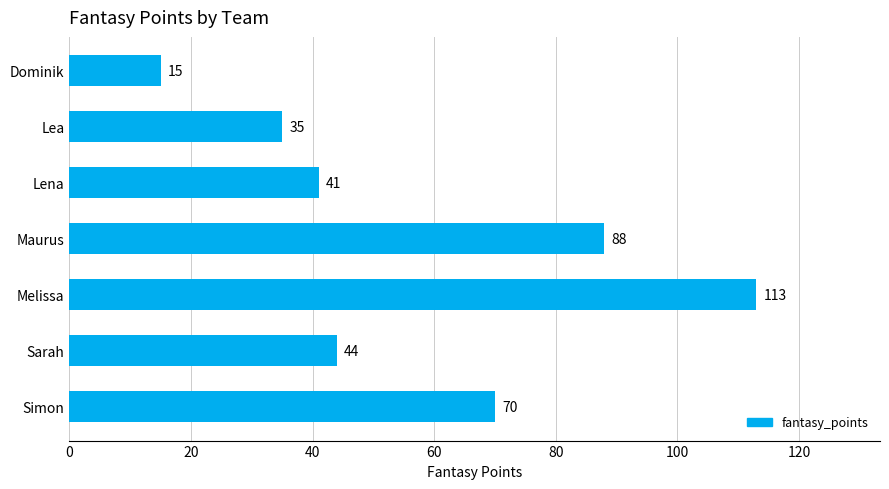

The chart shows a value of 15 at Dominik. True or false?

True